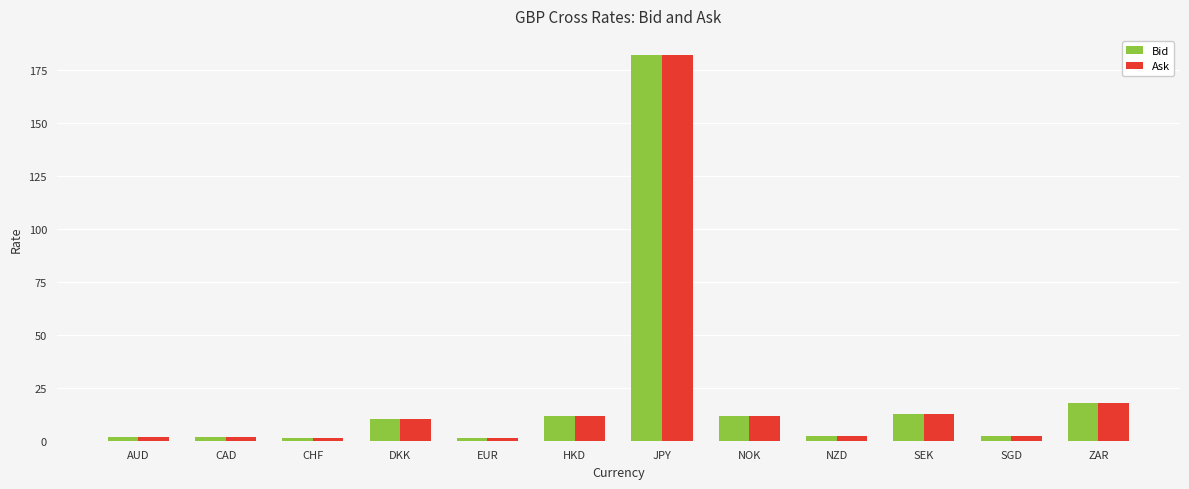

How many bars are there in each group?

2